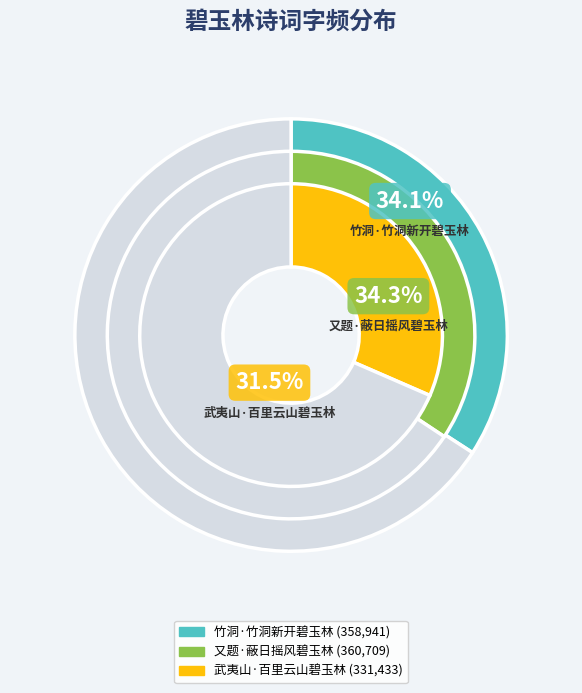

Does 又题·蔽日摇风碧玉林 account for over 50% of the chart?

No